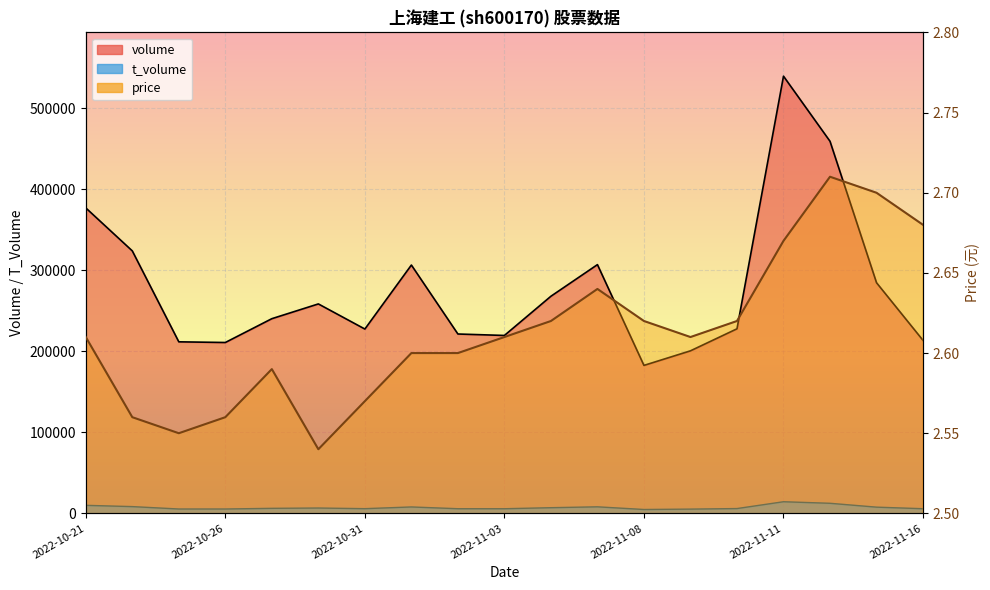

In t_volume, how many points are higher than both neighbors (excluding endpoints)?

4